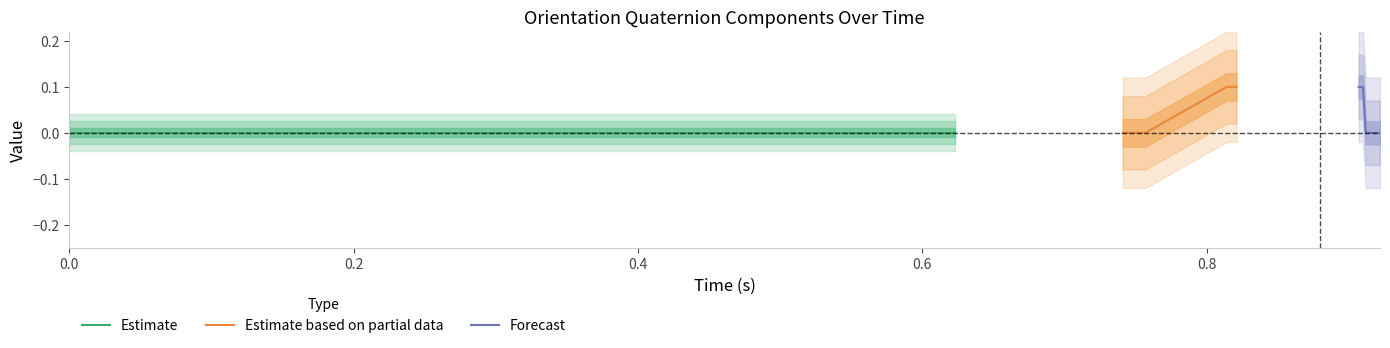

Is the value of time at 32 greater than the value of k at 10?

No